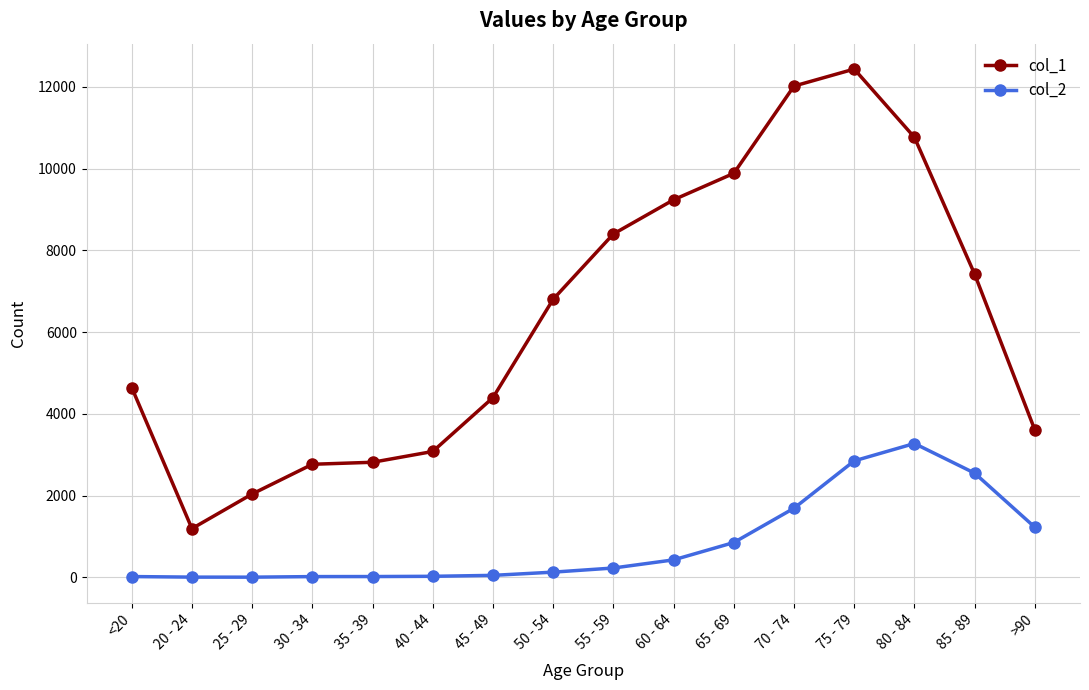

What is the spread (max minus min) of values at 60 - 64?

8810